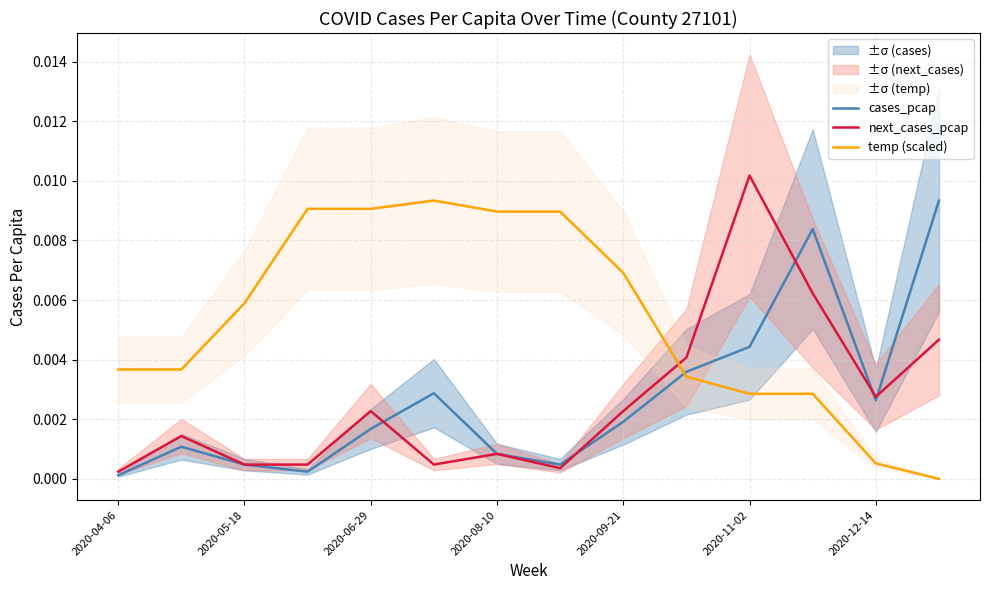

True or false: cases_pcap and temp (scaled) cross at least once.

True